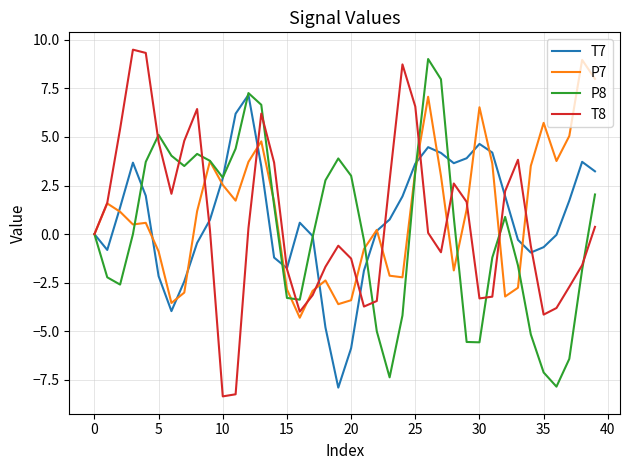

What is the greatest value displayed?

9.5